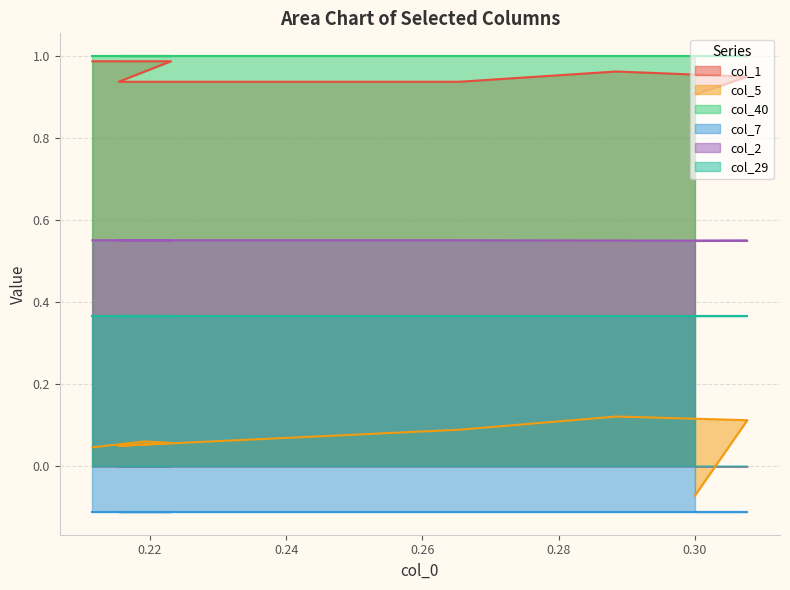

Which series has the widest spread of values?

col_5